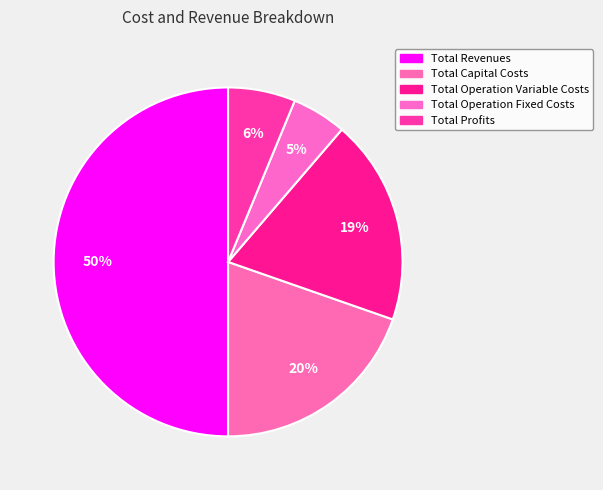

Does any single category account for the majority?

Yes